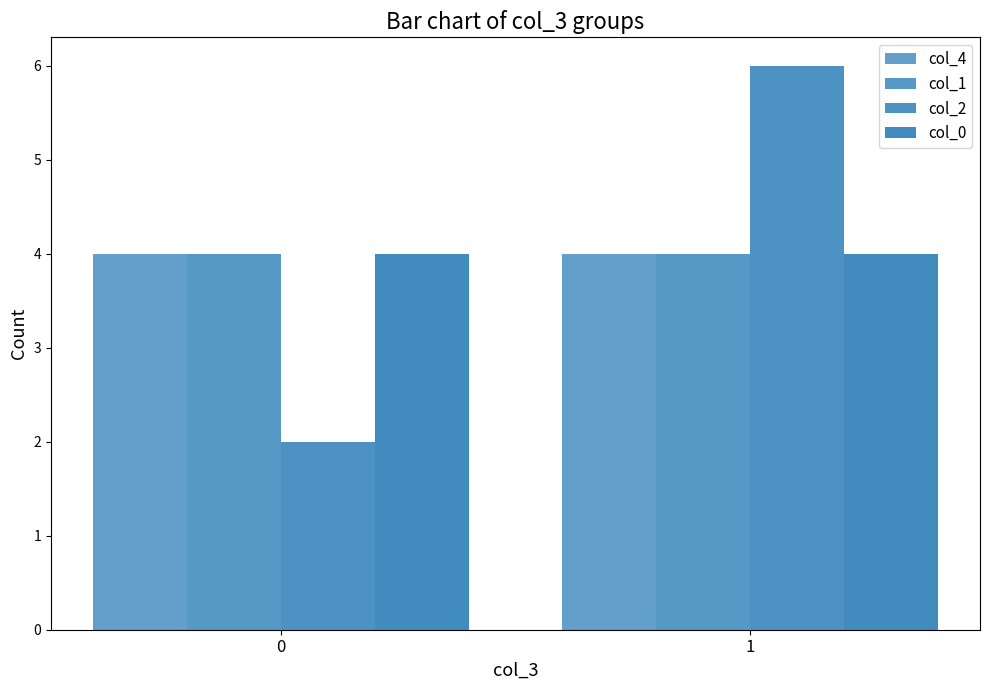

Between 1 and 0, which is larger?

1